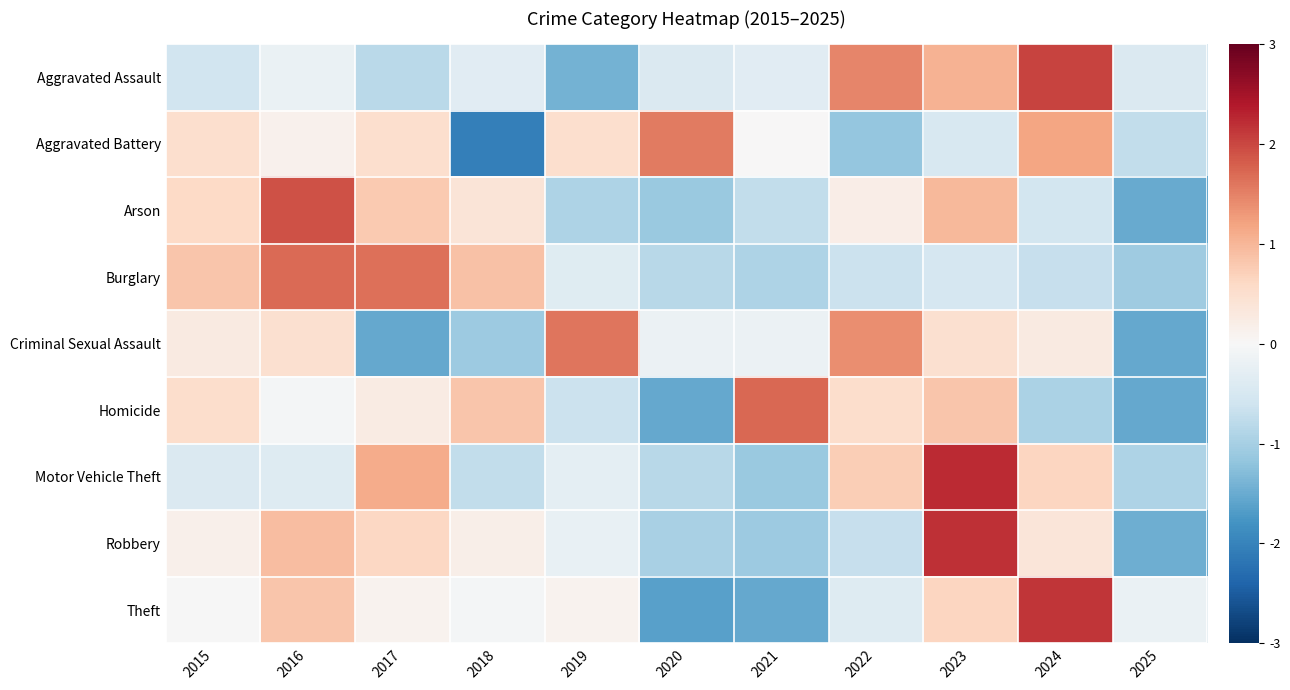

Rank the series at 2020 from highest to lowest value.

Aggravated Battery, Criminal Sexual Assault, Aggravated Assault, Burglary, Motor Vehicle Theft, Robbery, Arson, Homicide, Theft